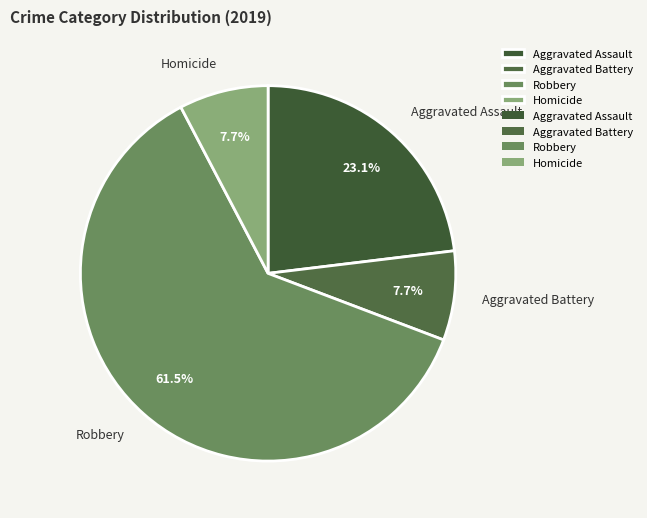

Approximately how many times larger is the value at Robbery compared to Homicide?

8.0